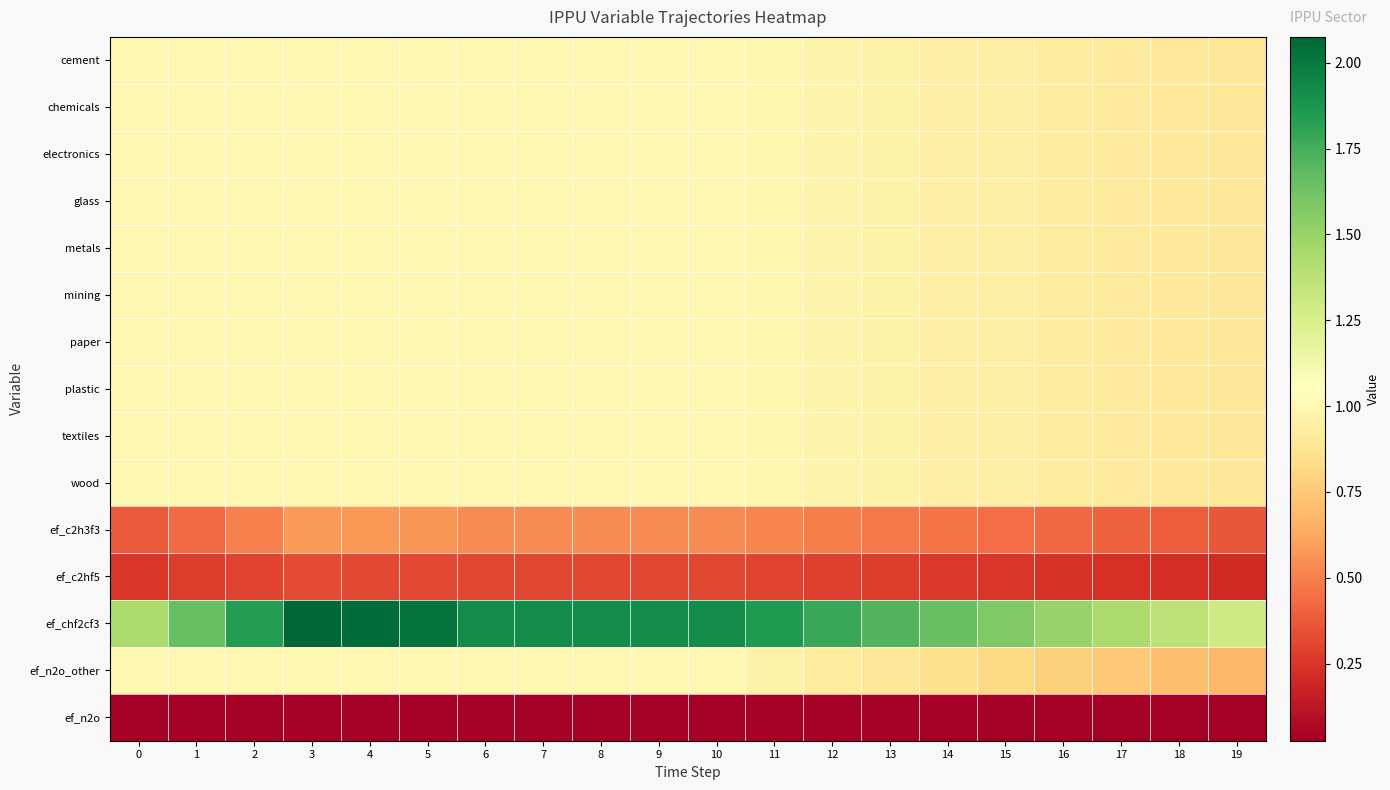

Rank the series by their maximum value, from highest to lowest.

ef_chf2cf3, cement, chemicals, electronics, glass, metals, mining, paper, plastic, textiles, wood, ef_n2o_other, ef_c2h3f3, ef_c2hf5, ef_n2o